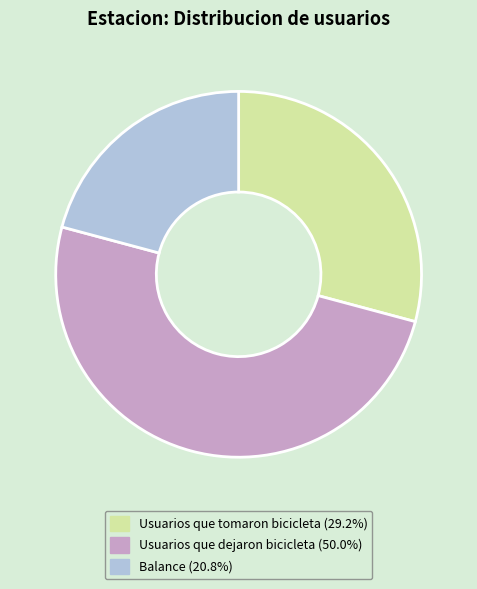

How many slices are in this pie chart?

3